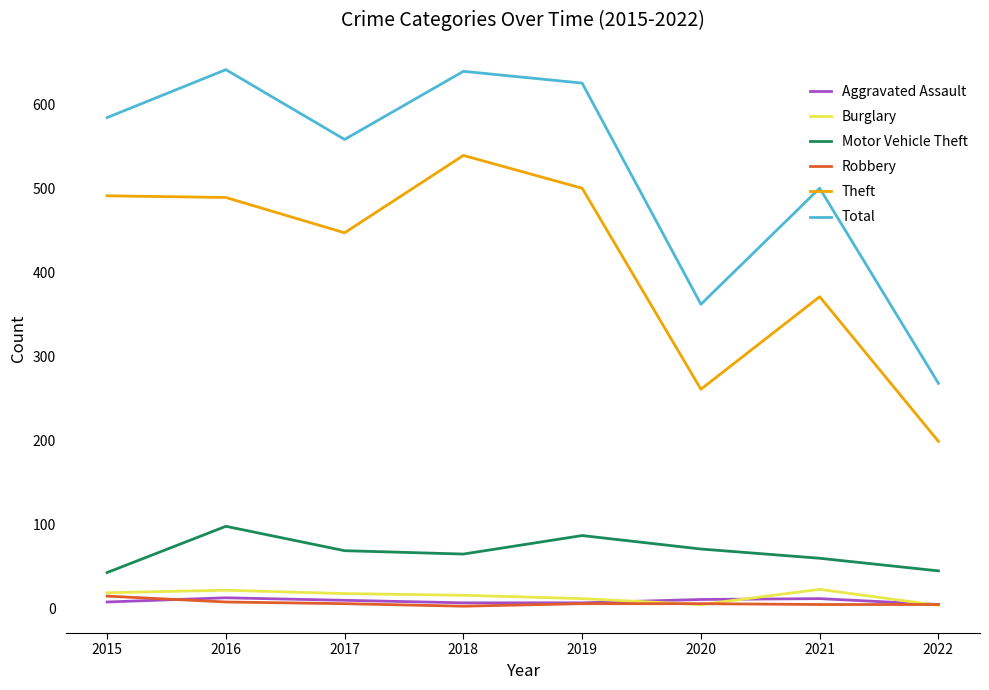

Which series has the largest range (max minus min)?

Total